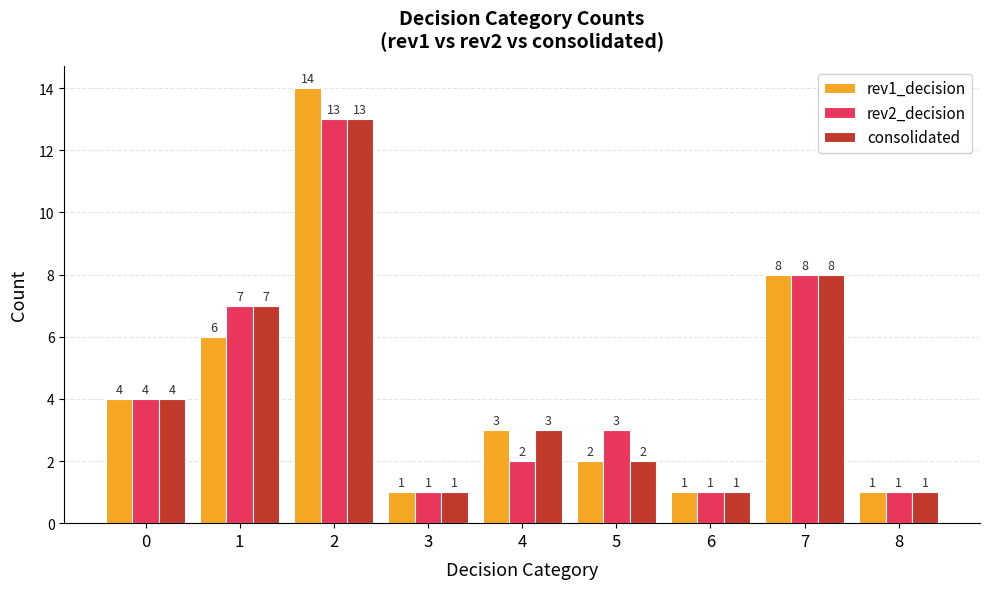

Which series has the largest range (max minus min)?

rev1_decision